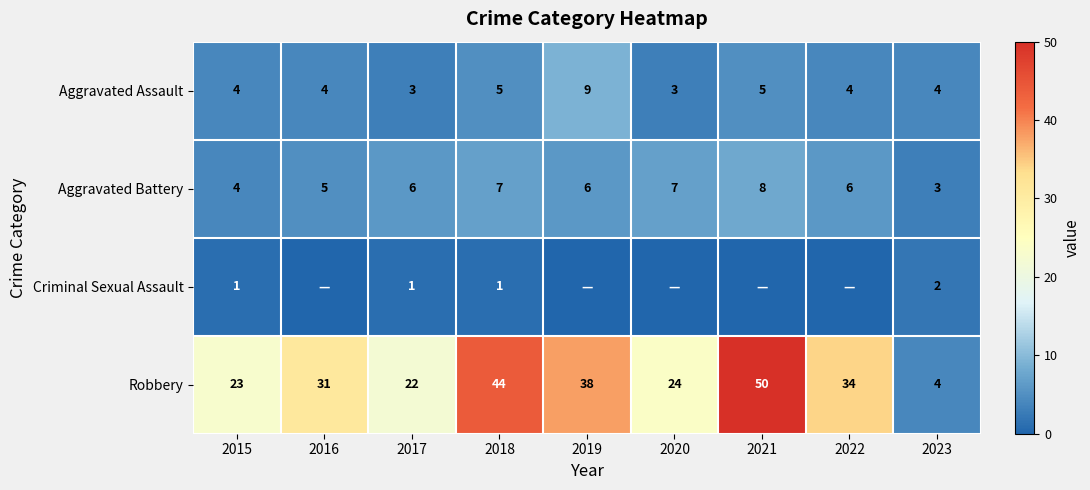

Rank the categories by Robbery value from lowest to highest.

2023, 2017, 2015, 2020, 2016, 2022, 2019, 2018, 2021